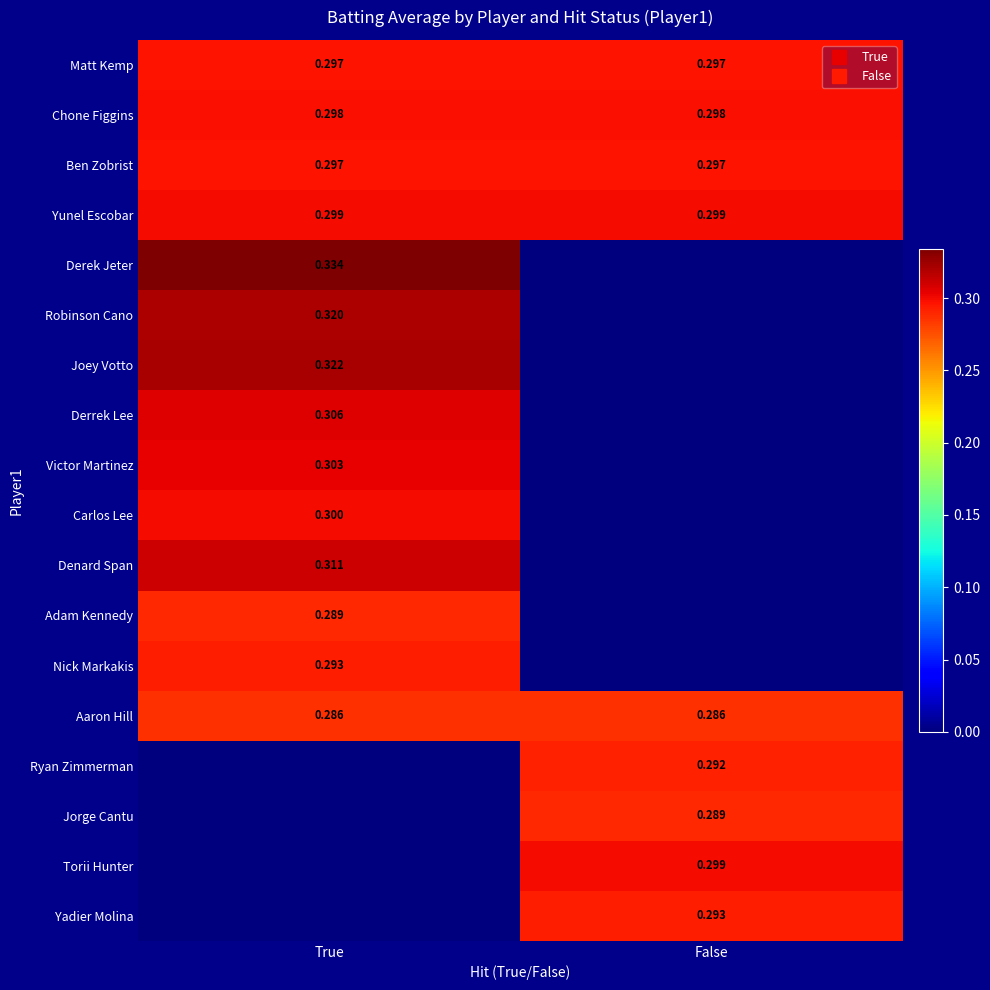

At how many categories does at least one series exceed 0?

2